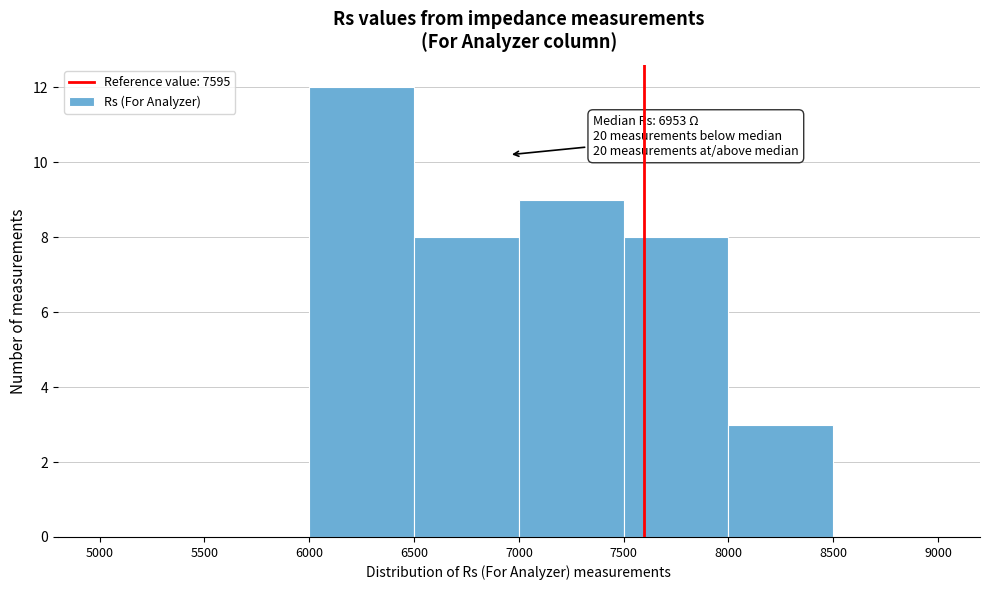

Which range on the x-axis has the tallest bar?

6000 to 6500